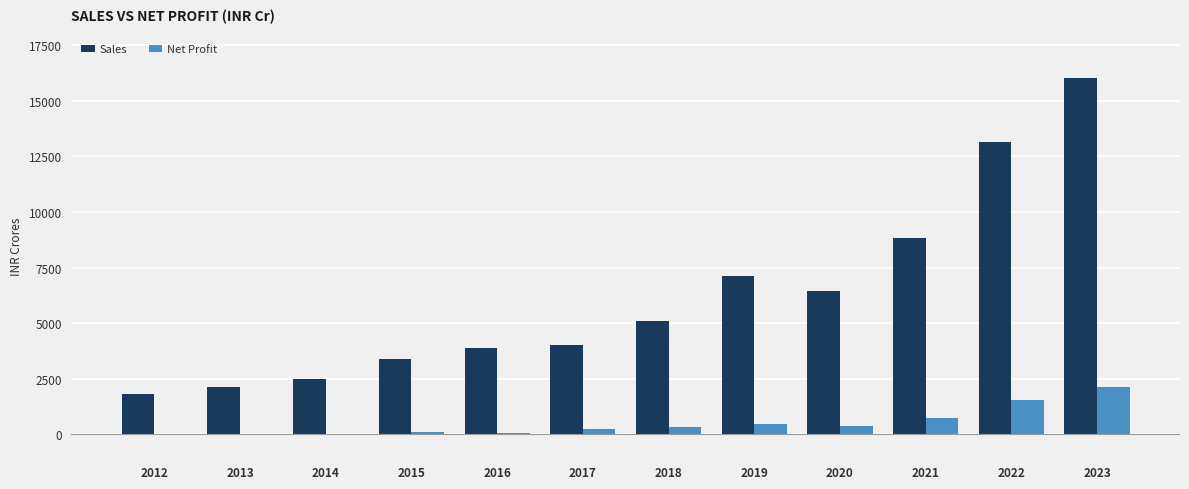

Which label corresponds to the largest value in the chart?

2023